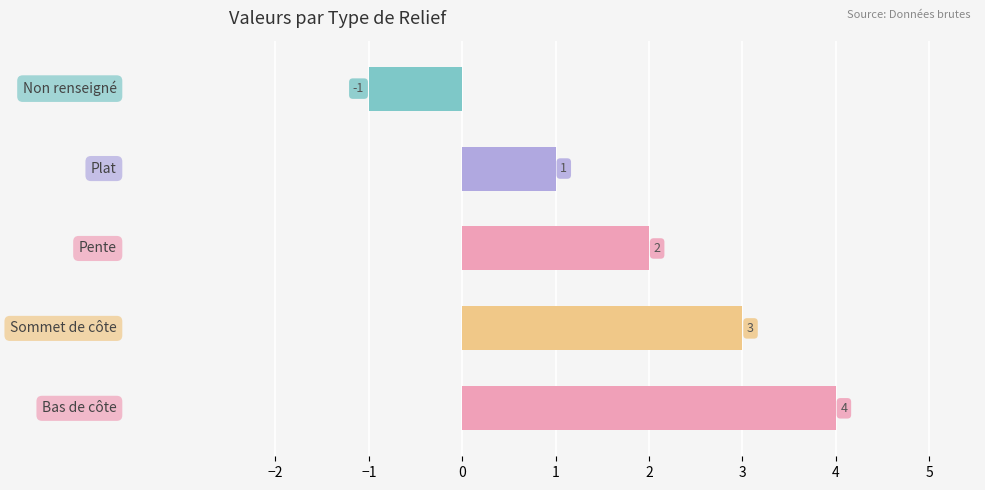

How many distinct data groups are displayed?

1